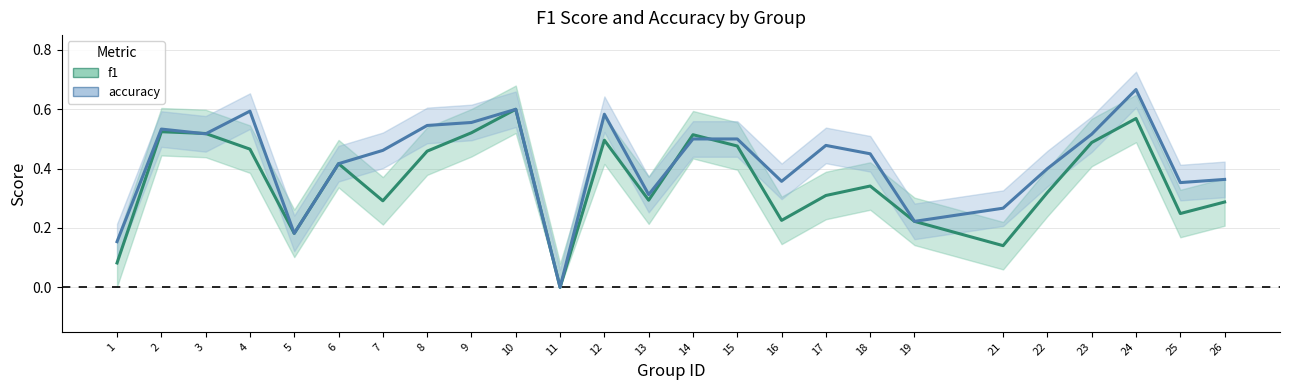

The value of f1 at 9 is 0.8. True or false?

False